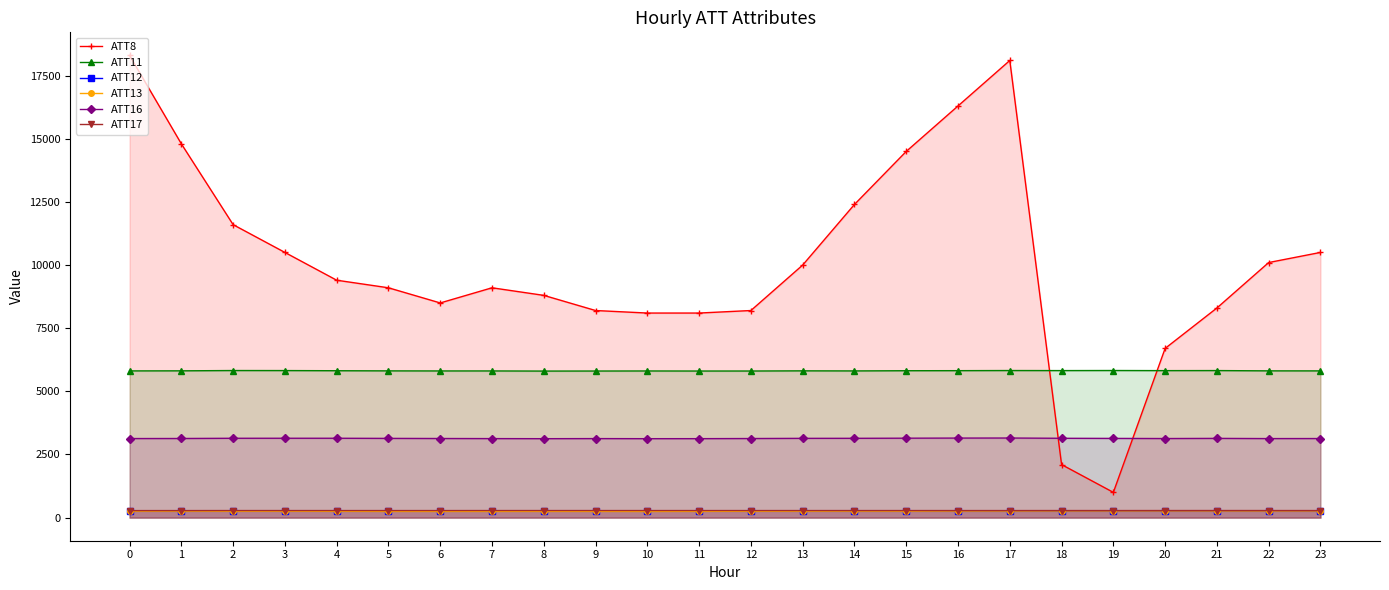

At which category does ATT12 reach its first local valley?

1